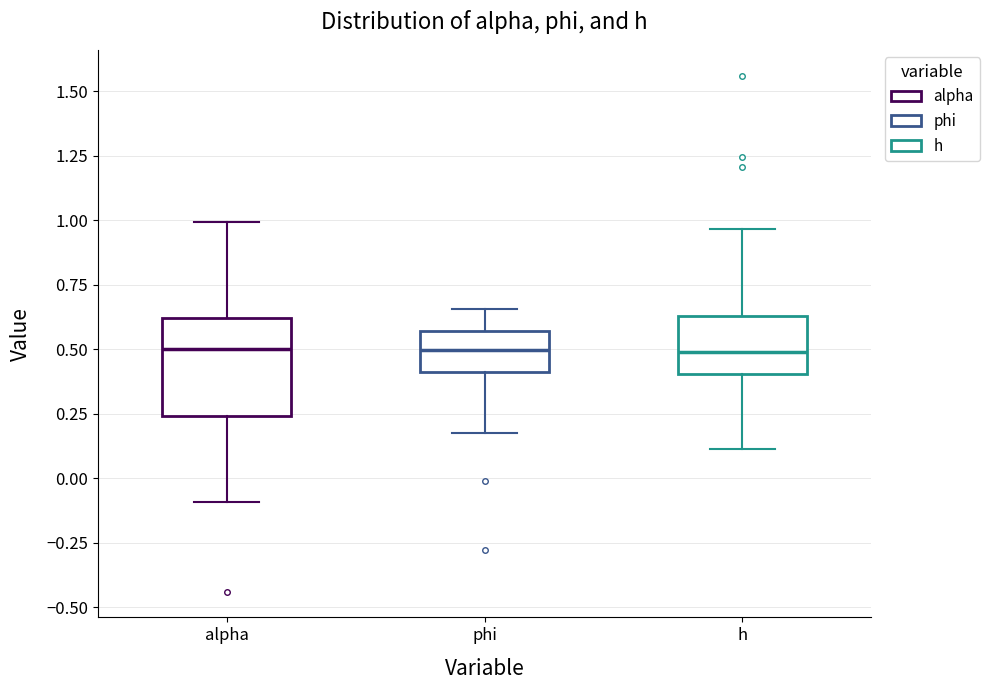

Reading left to right, read every box against the y-axis: the position of its median line, the range the box covers, and the ends of its whiskers. The values are not printed on the chart, so give them approximately, as read against the axis.

alpha: median 0.50, box 0.25 to 0.60, whiskers -0.10 to 1.00
phi: median 0.50, box 0.40 to 0.55, whiskers 0.20 to 0.65
h: median 0.50, box 0.40 to 0.65, whiskers 0.10 to 0.95